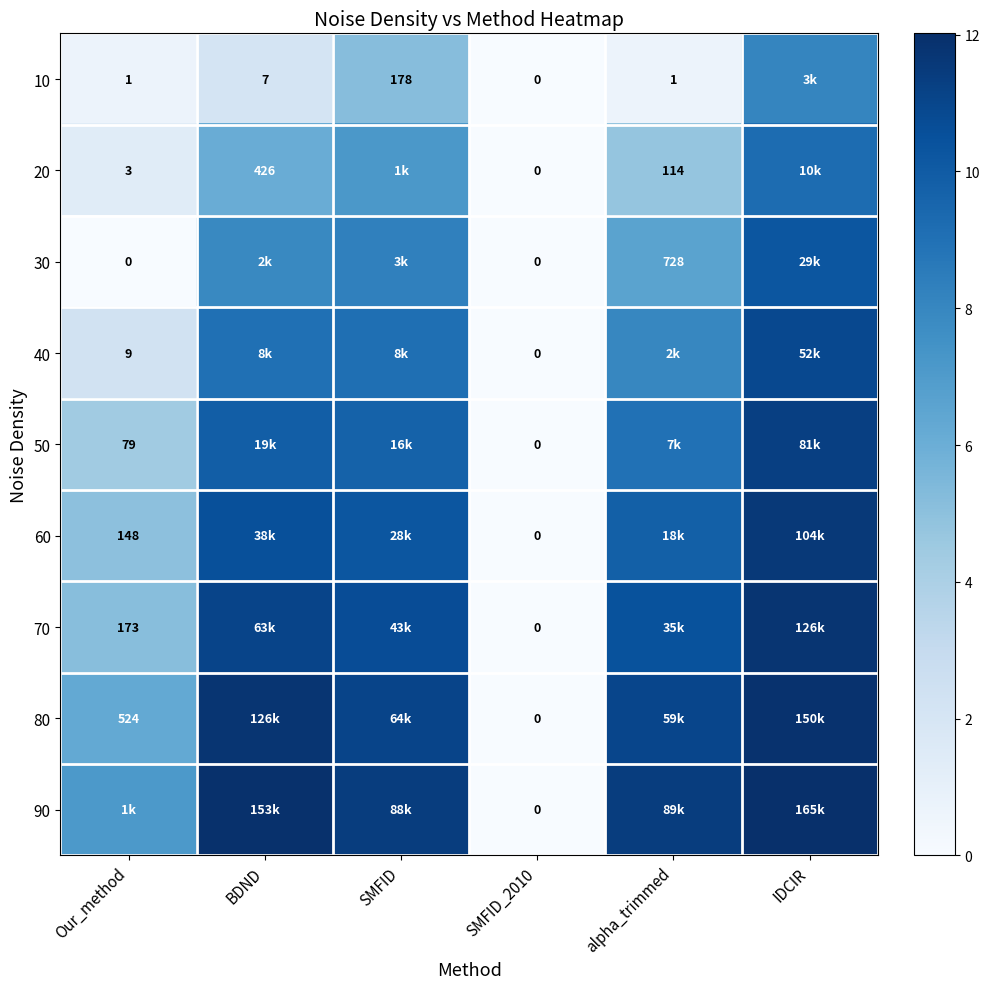

Is the value of 10 at BDND greater than the value of 20 at Our_method?

Yes